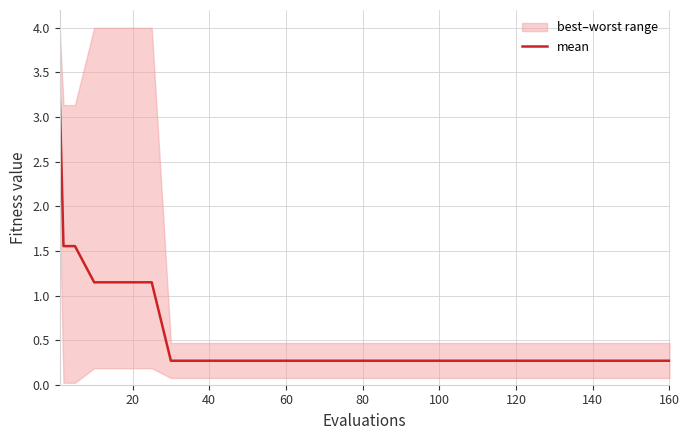

What is the average value?

0.7